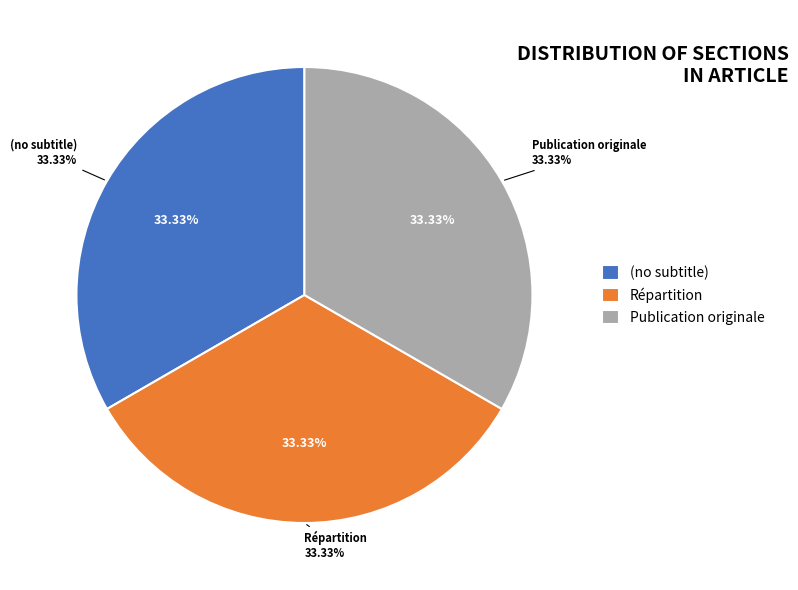

What is the smallest slice in the pie chart?

(no subtitle)